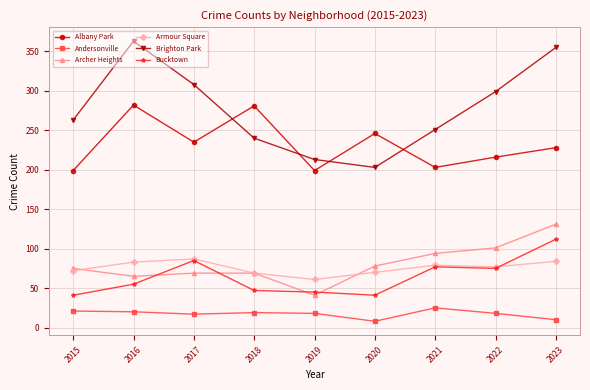

True or false: Andersonville and Archer Heights intersect in this chart.

False